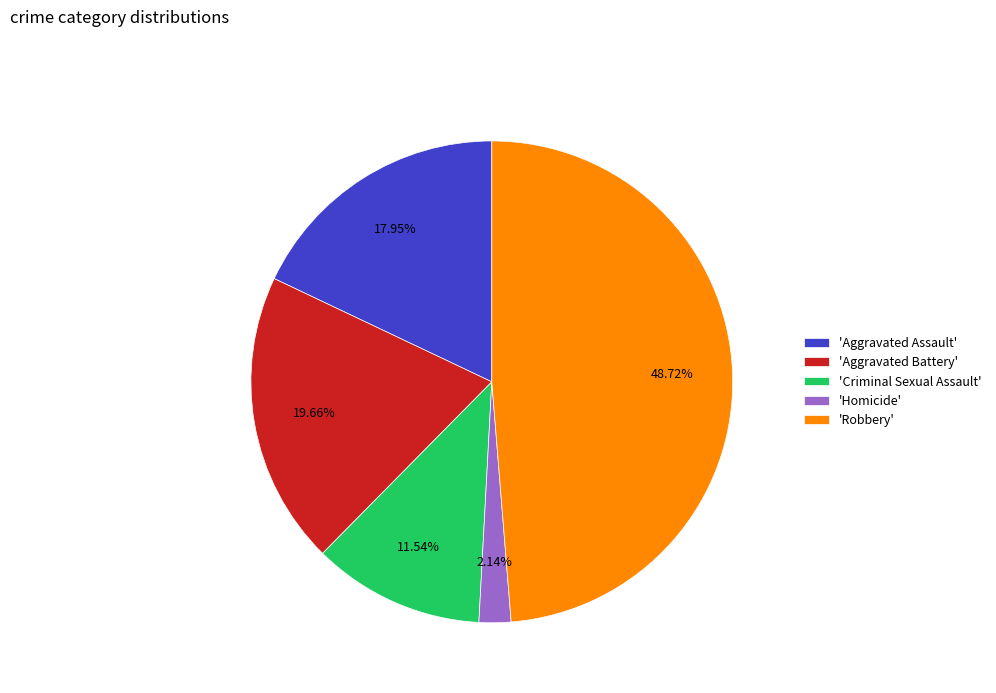

Which category has the biggest portion of the pie?

'Robbery'